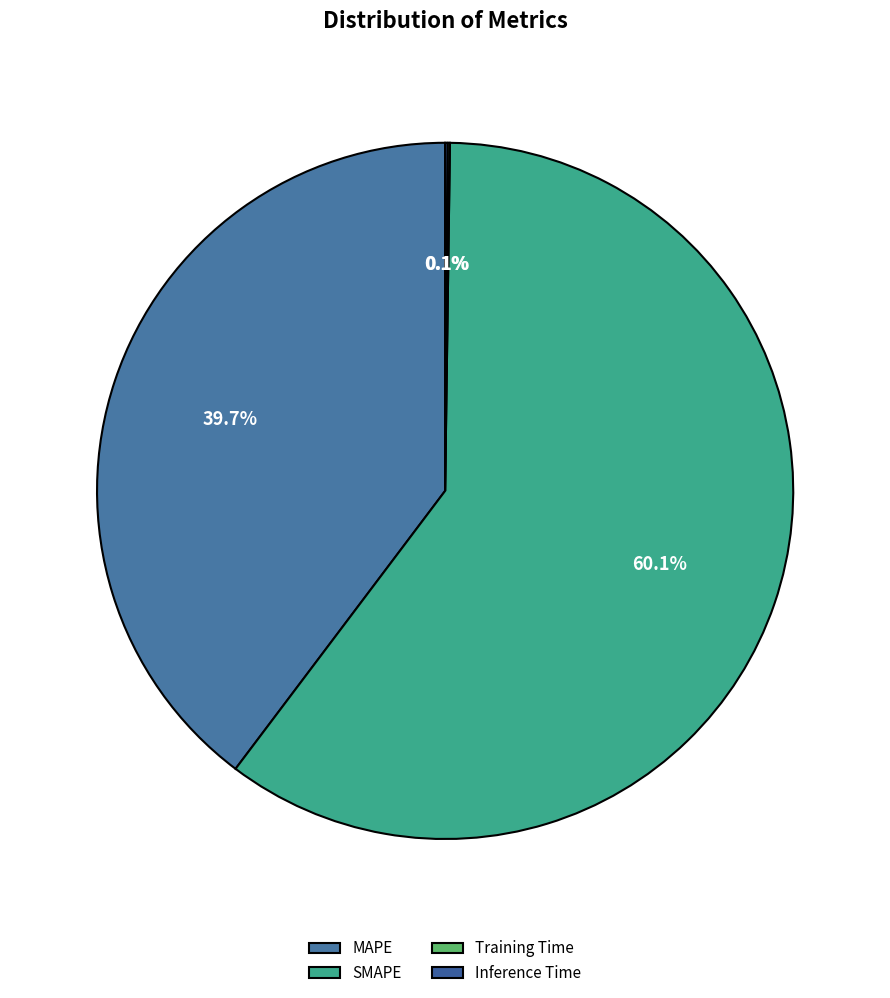

Which category has the biggest portion of the pie?

SMAPE